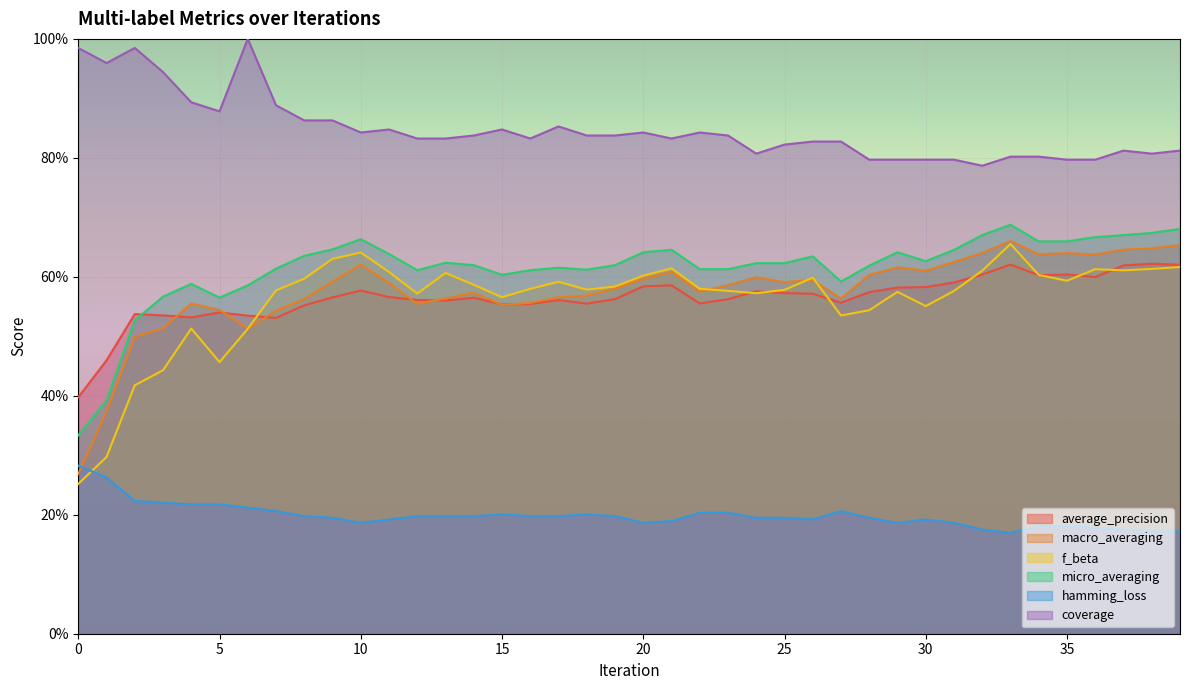

The value of coverage at 34 is 0.3. True or false?

False